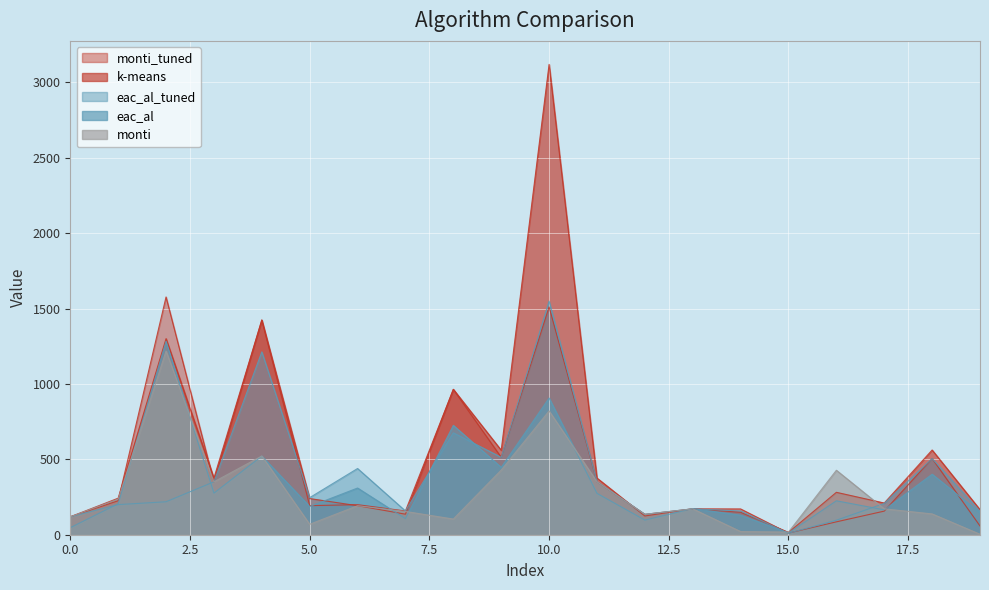

Which series has the widest spread of values?

k-means